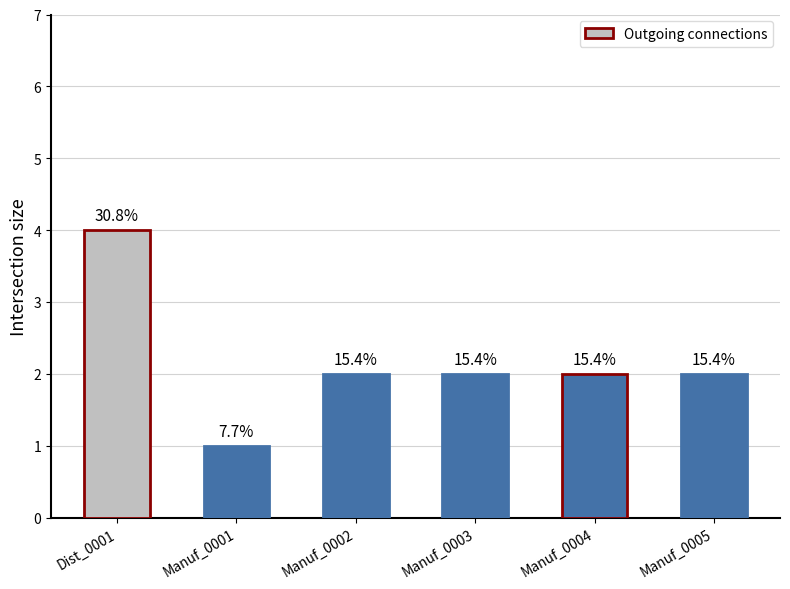

What is the sum of the values at Manuf_0001 and Manuf_0005?

3